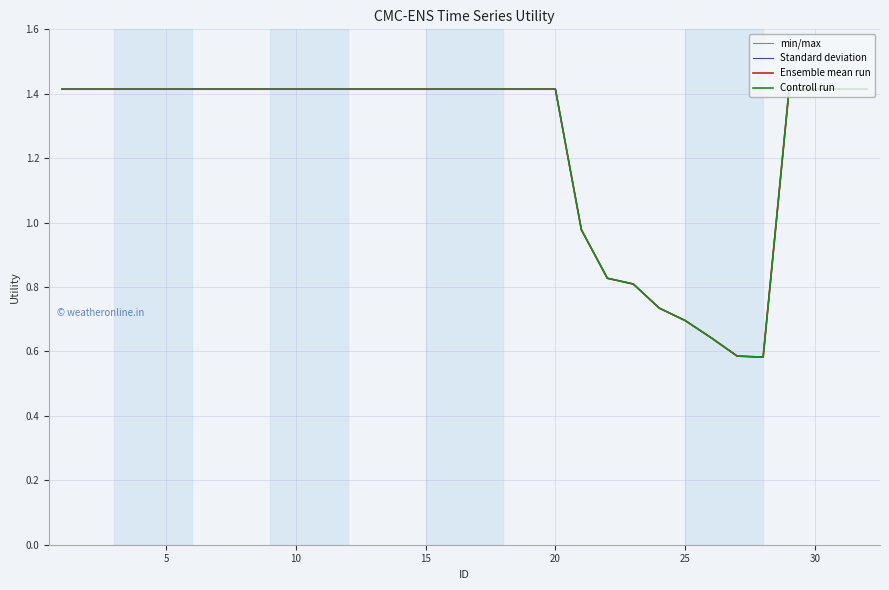

True or false: Controll run and Ensemble mean run cross at least once.

False